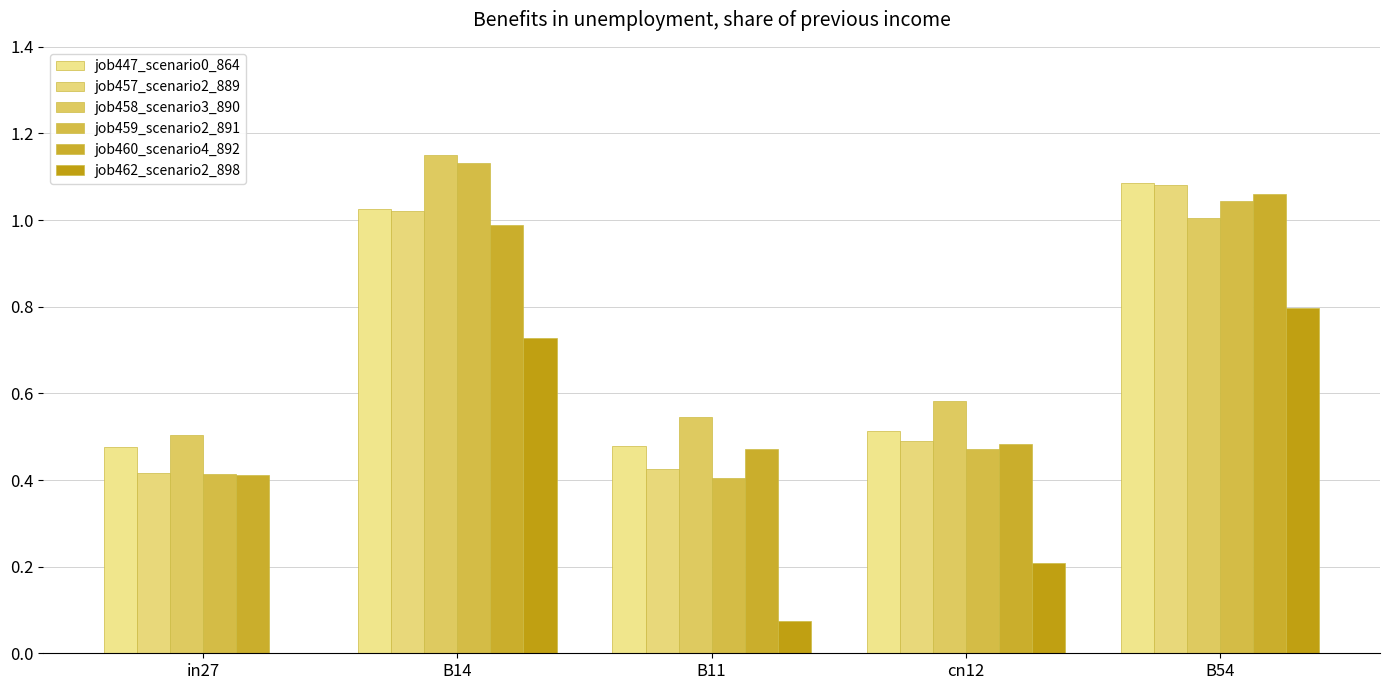

Read the job459_scenario2_891 value at B14.

1.1